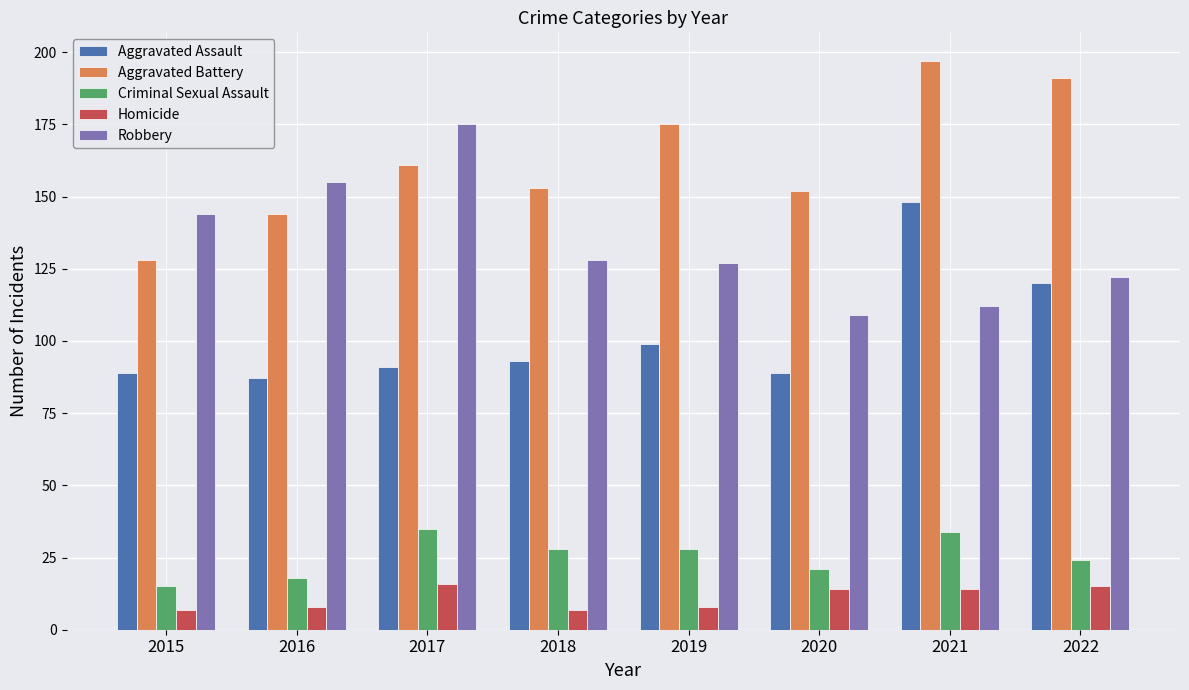

What is the difference between the Homicide values at 2021 and 2022?

1